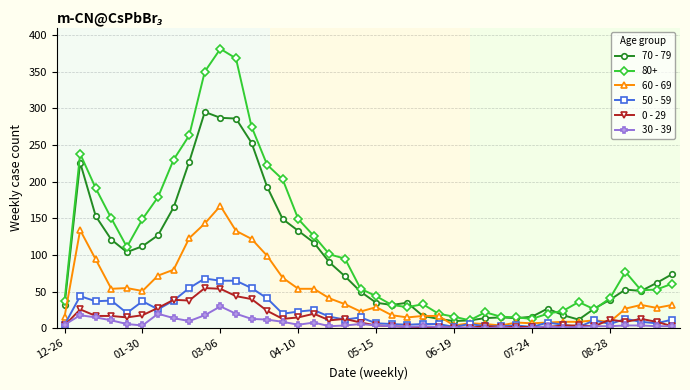

True or false: 80+ has more than 1 points higher than both neighbors.

True